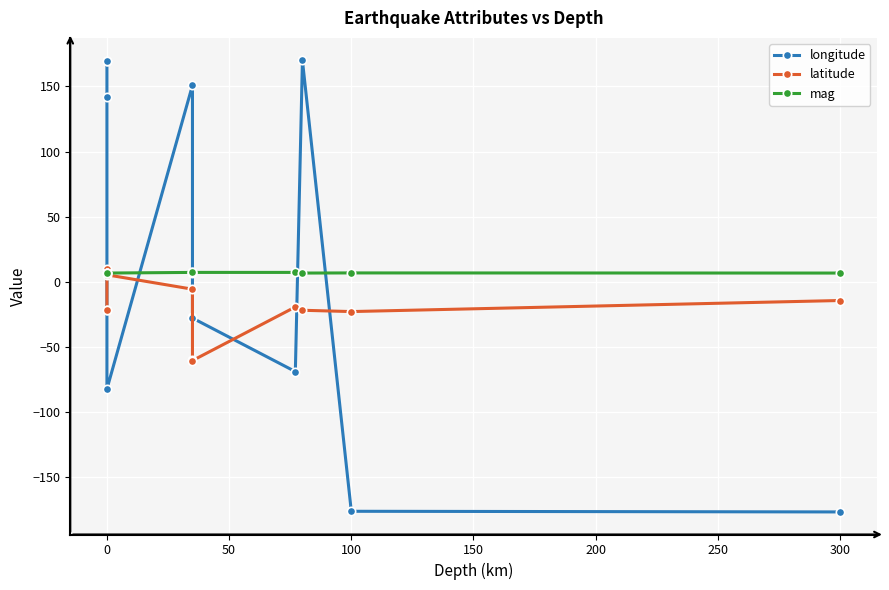

What is the smallest value displayed?

-177.0